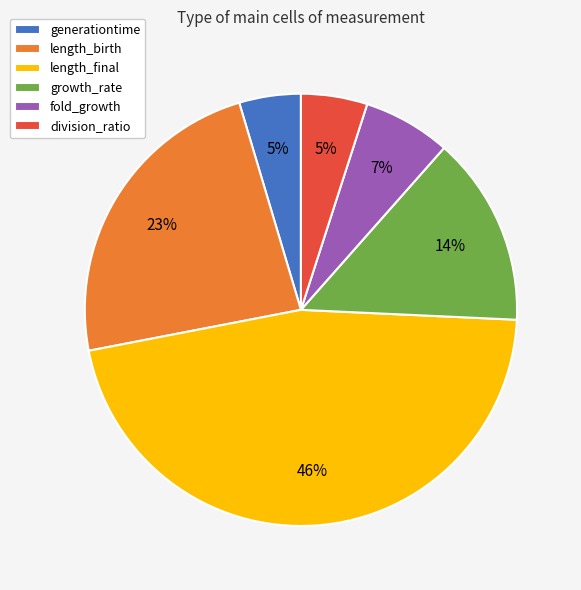

Is the sum of growth_rate and division_ratio greater than half?

No